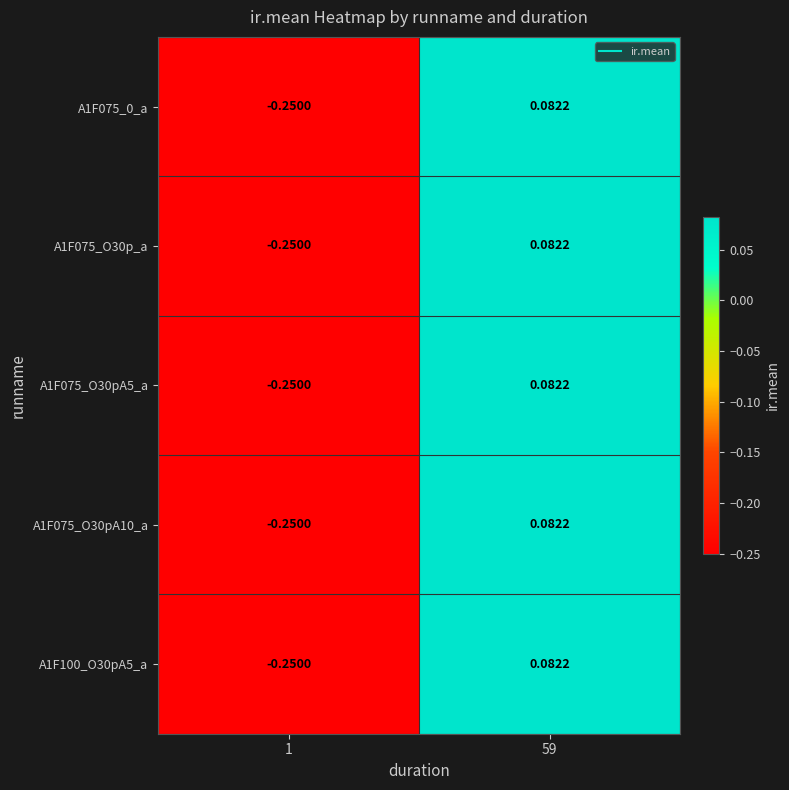

Which series has the widest spread of values?

A1F075_0_a